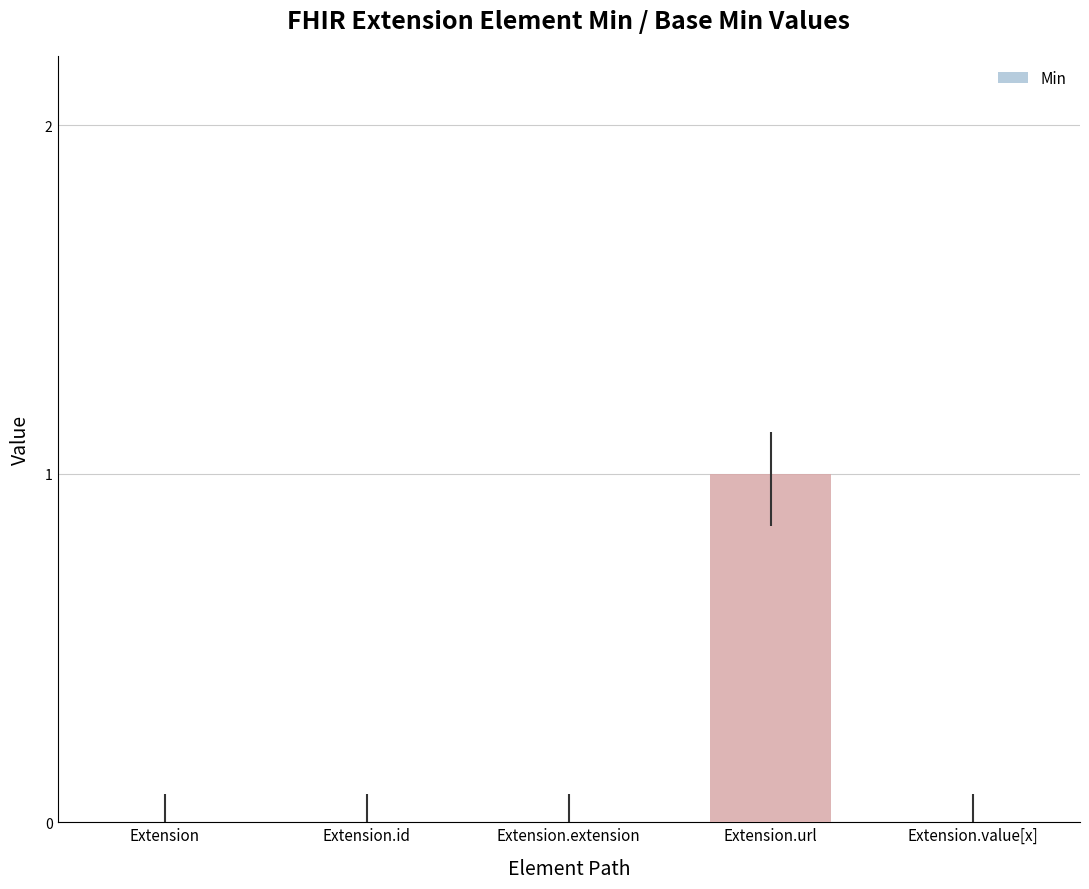

Between Extension.value[x] and Extension.url, which is larger?

Extension.url